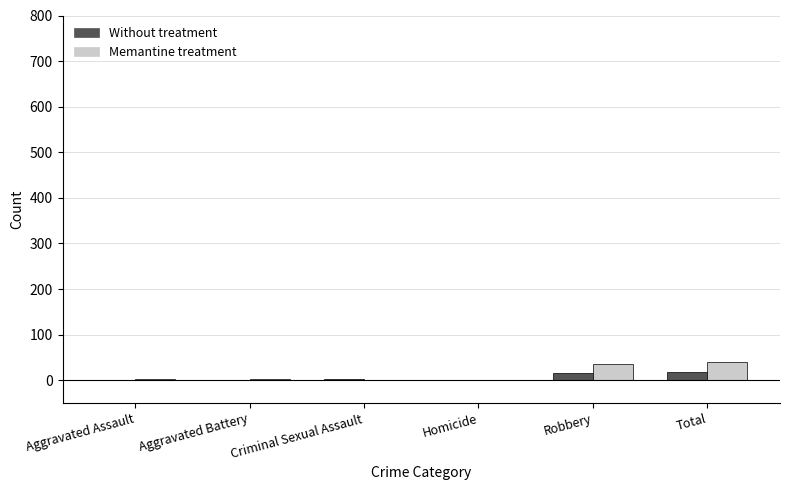

Are the bars grouped side by side (vs. stacked)?

Yes